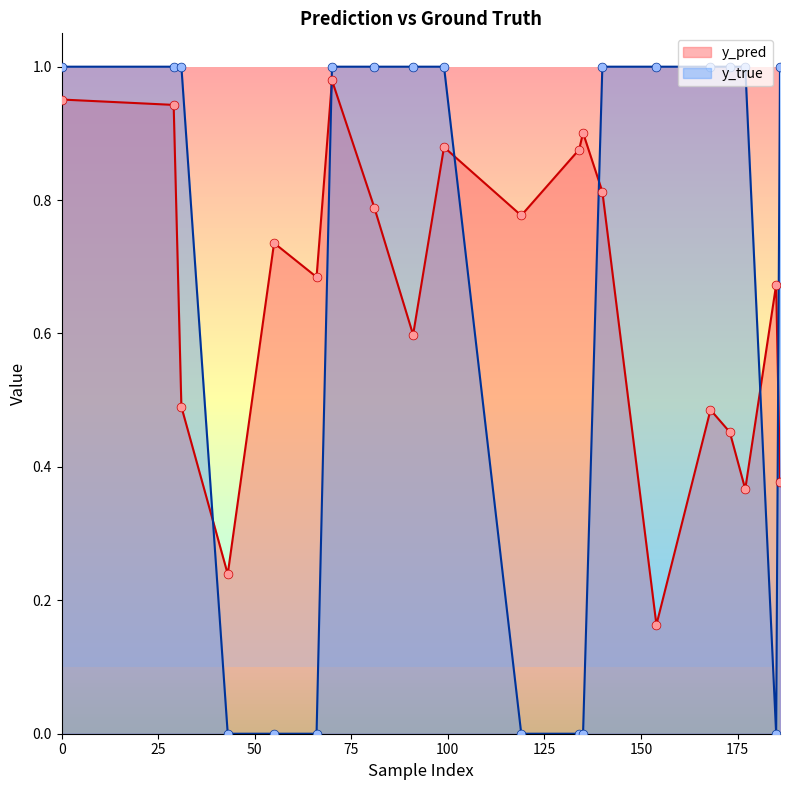

Which series contains the lowest Y value?

y_true